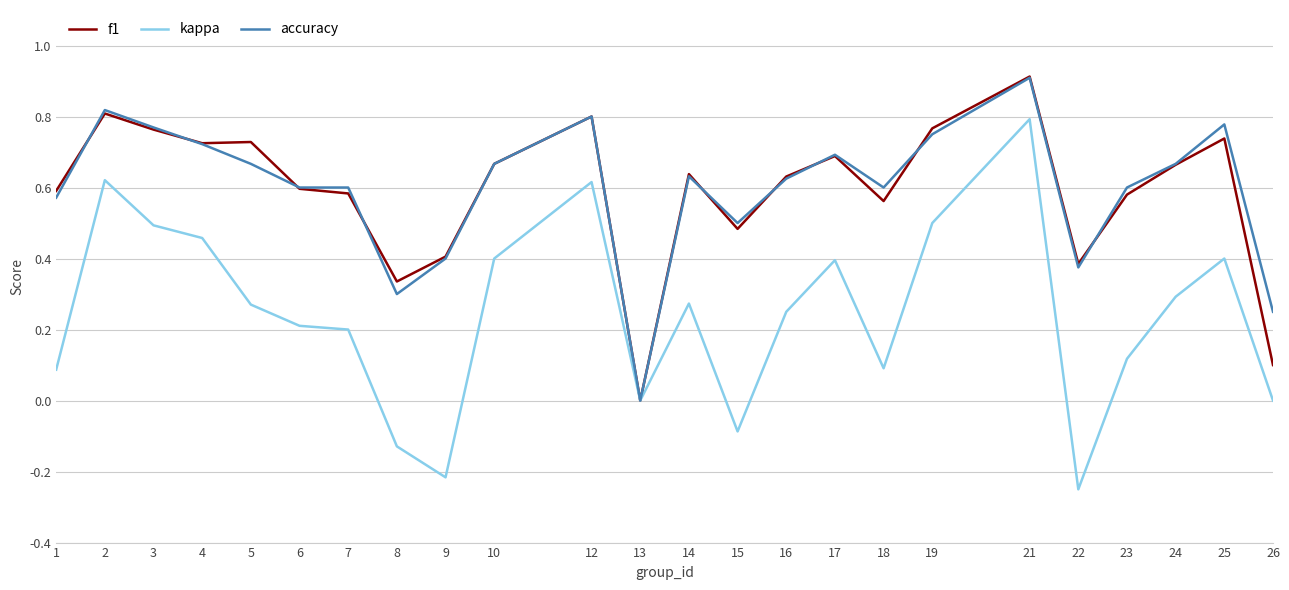

At which category is the sum across all series the highest?

21